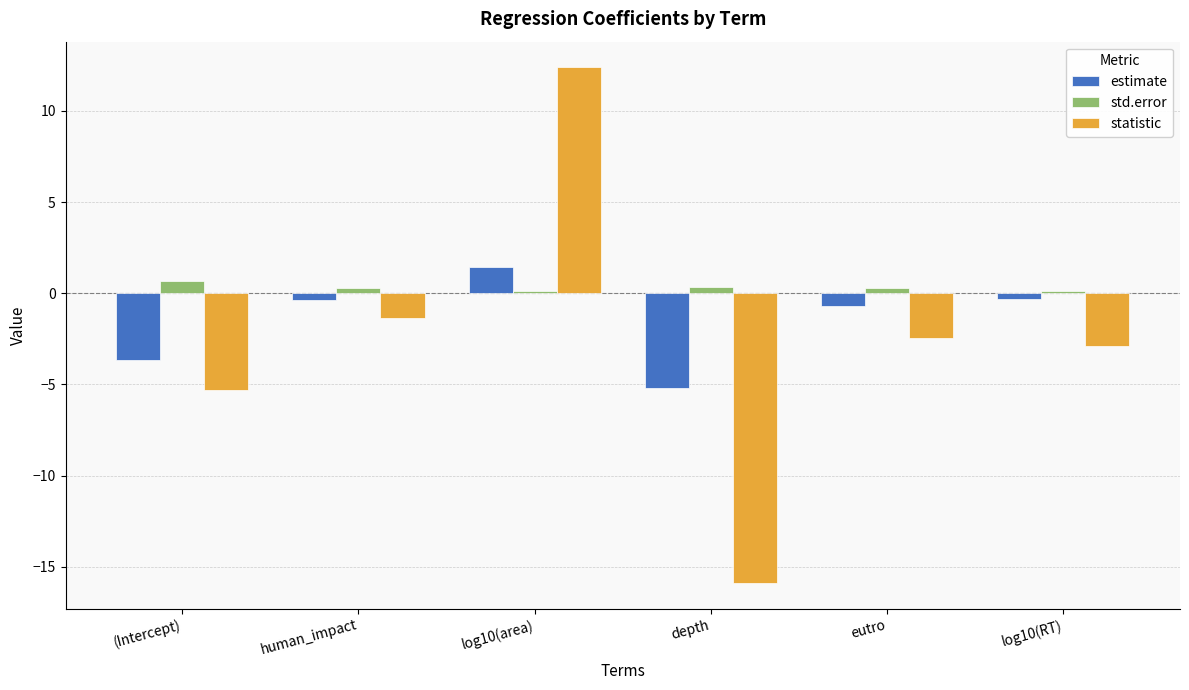

List the series in order of their overall mean, highest first.

std.error, estimate, statistic